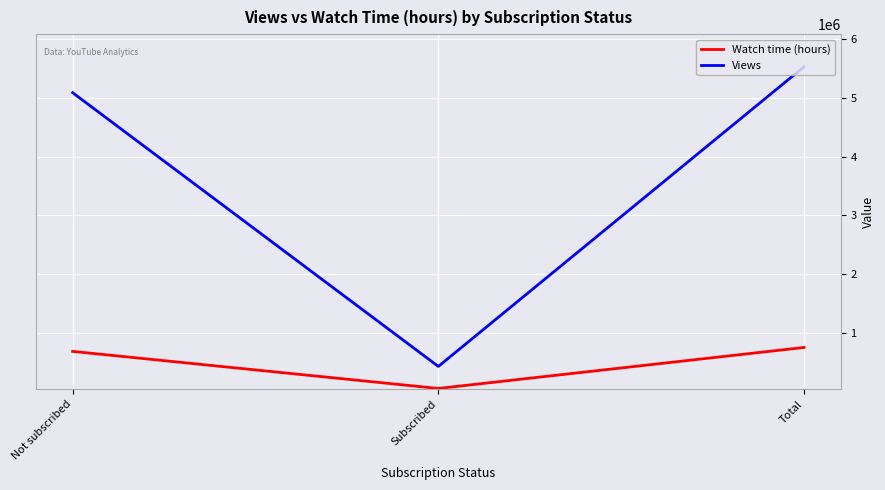

What is the maximum value for Views?

5522047.0